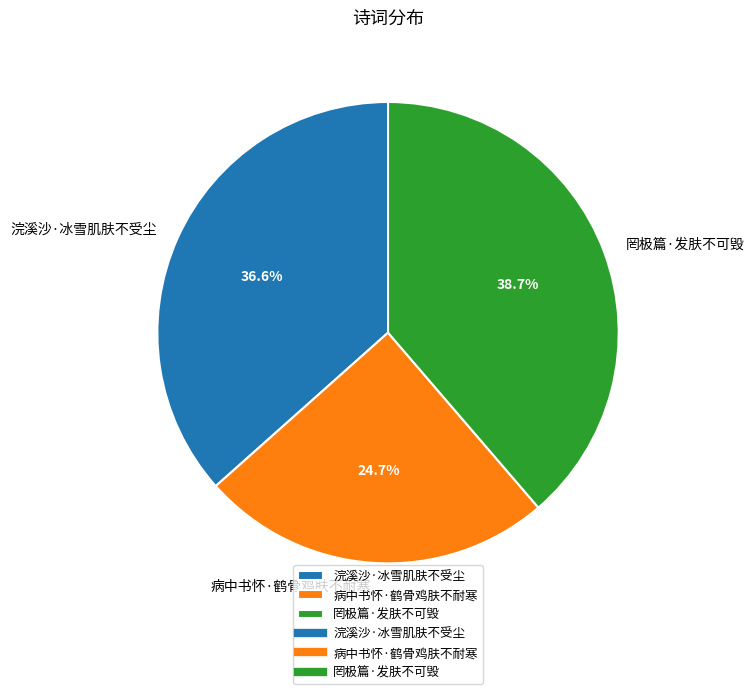

What is the ratio of the value at 浣溪沙·冰雪肌肤不受尘 to the value at 病中书怀·鹤骨鸡肤不耐寒?

1.5